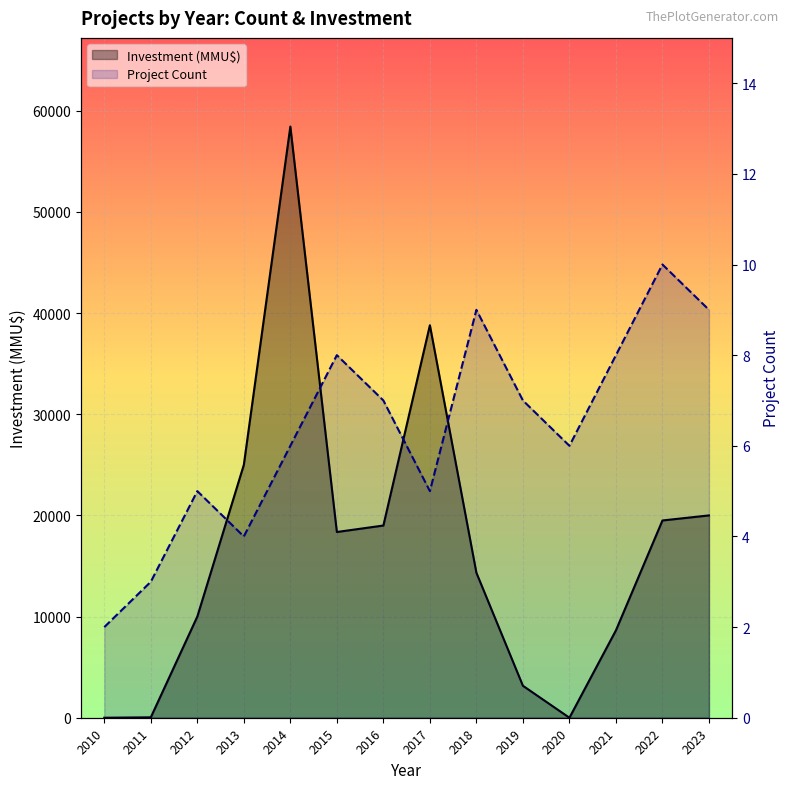

What is the highest value of the Project Count series?

10